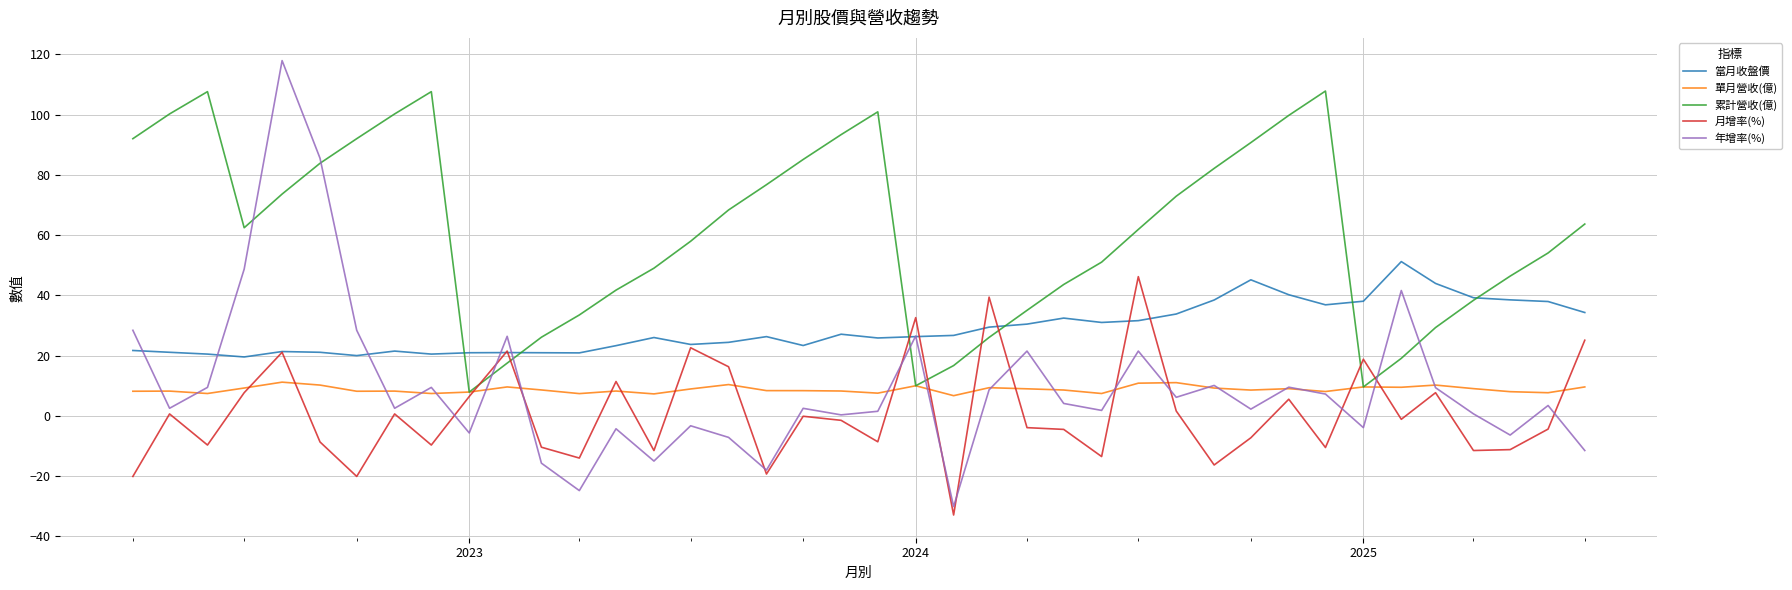

Which series has the largest total across all categories?

累計營收(億)